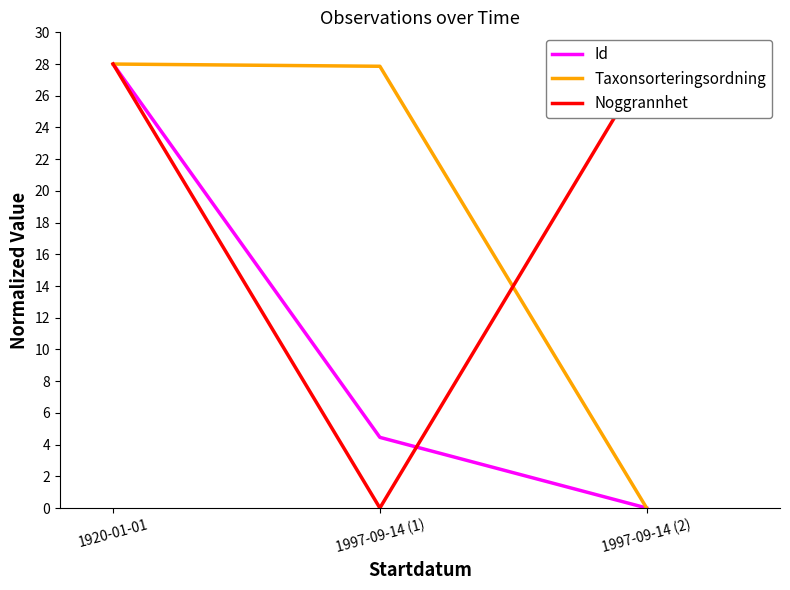

Which series has the widest spread of values?

Id